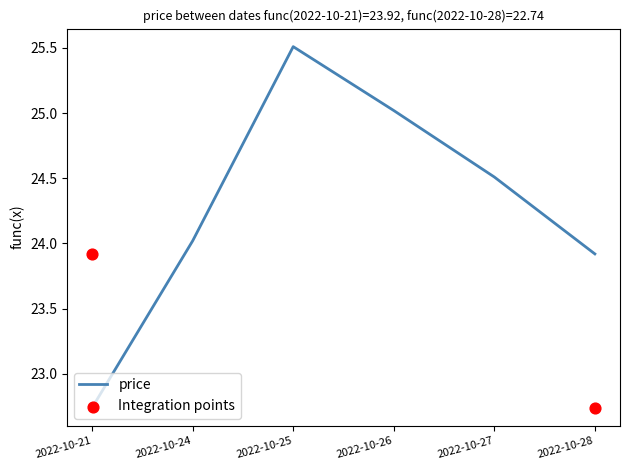

Between 2022-10-25 and 2022-10-27, which is larger?

2022-10-25